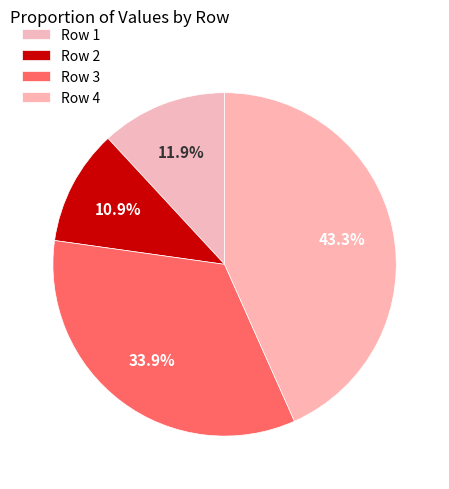

How much of the chart is everything except Row 3?

66.1%